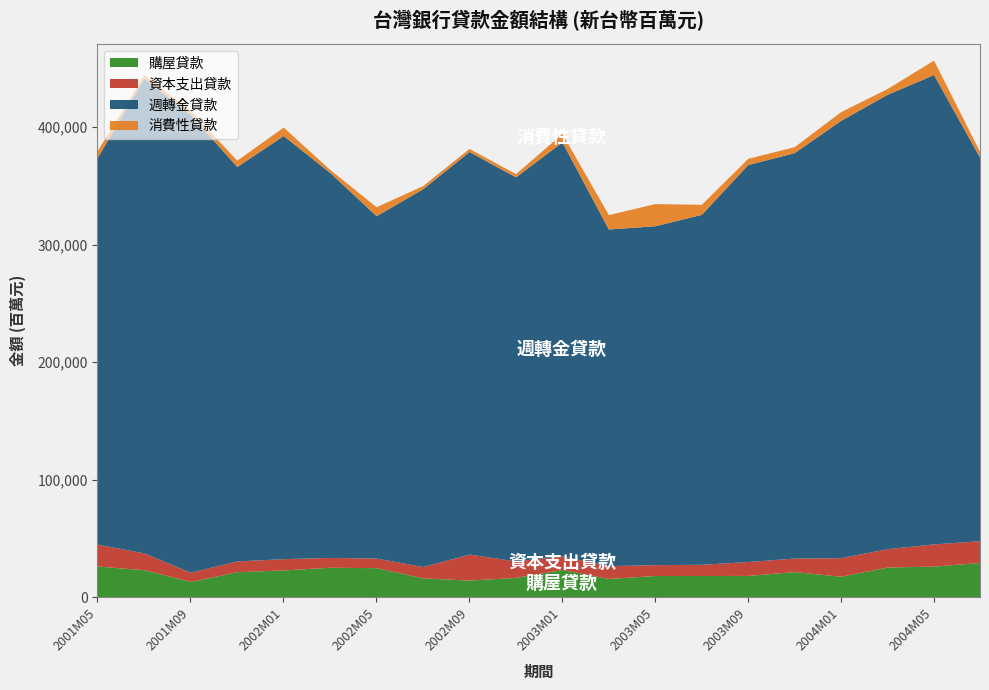

At which label is 資本支出貸款 closest to 15003?

2004M03